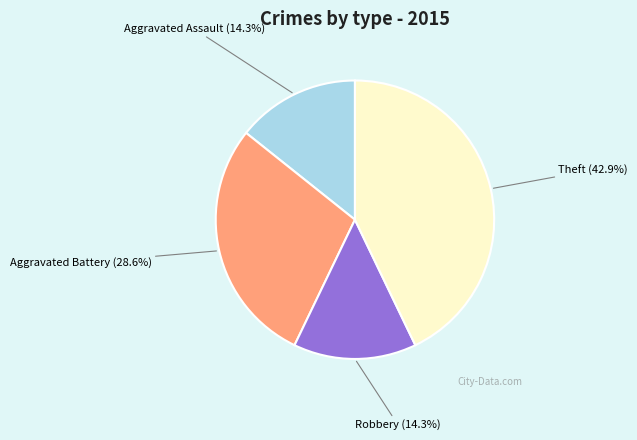

Does any single category account for the majority?

No